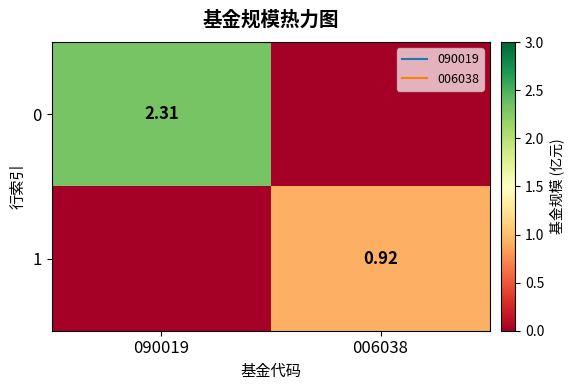

Where does the 0 series first go above 2?

090019